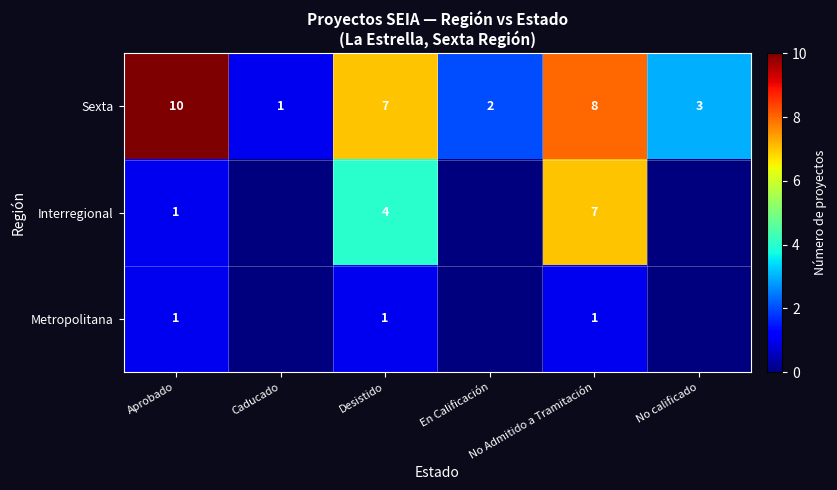

What is the sum of the Sexta values at Caducado and Desistido?

8